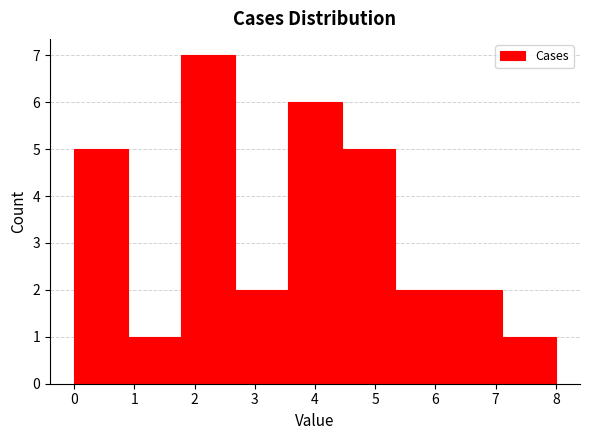

Which range on the x-axis has the tallest bar?

1.8 to 2.7